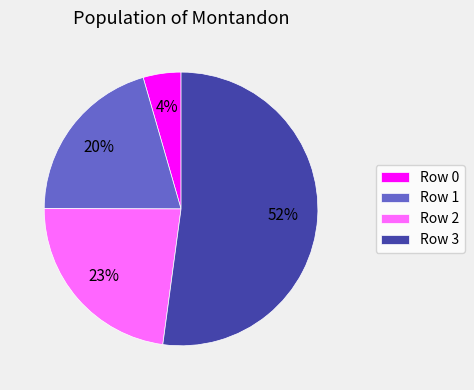

What is the majority slice?

Row 3